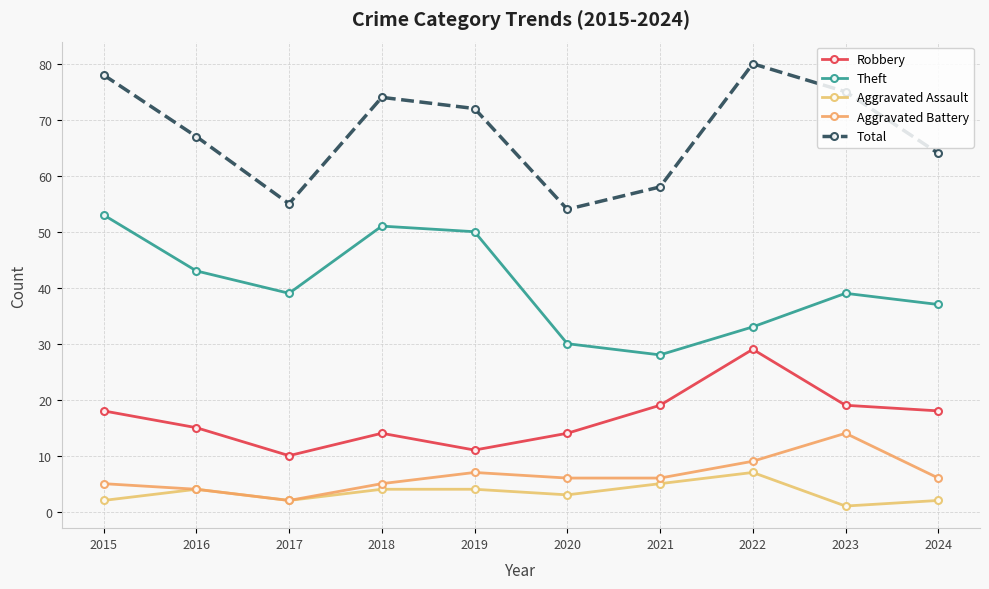

Count the number of categories in the chart.

10